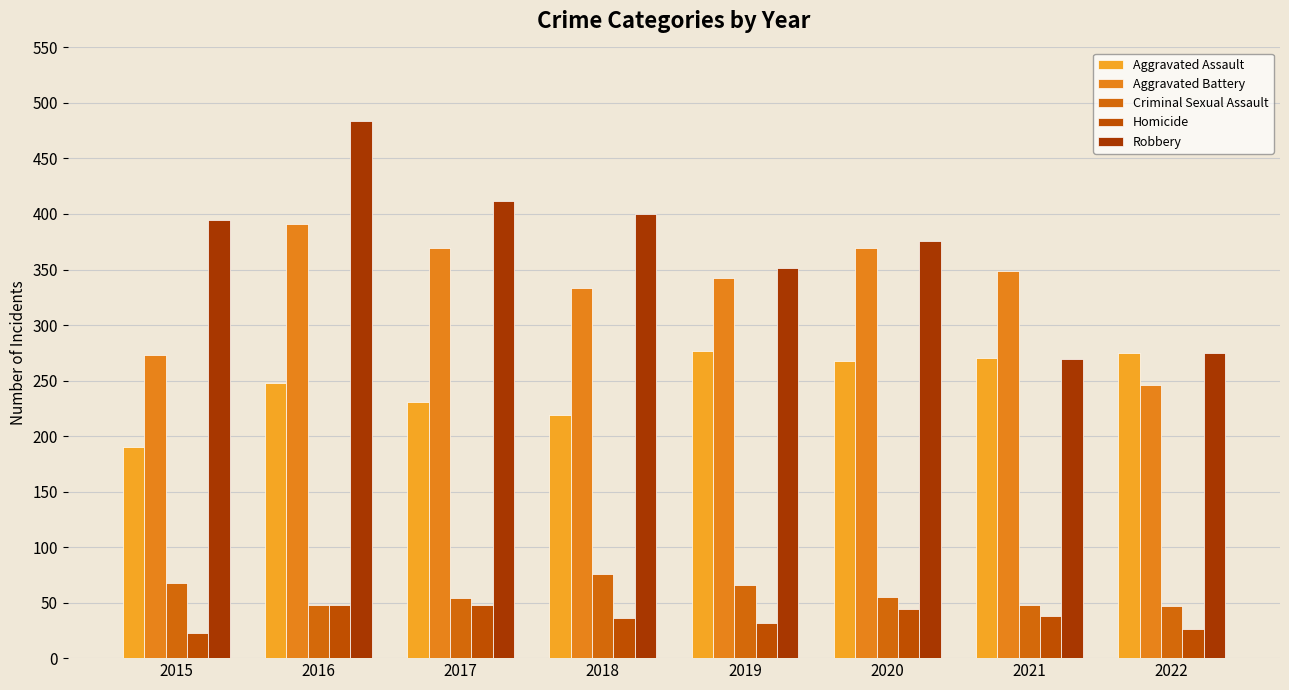

What is the difference between the second highest and minimum values in the Aggravated Battery series?

123